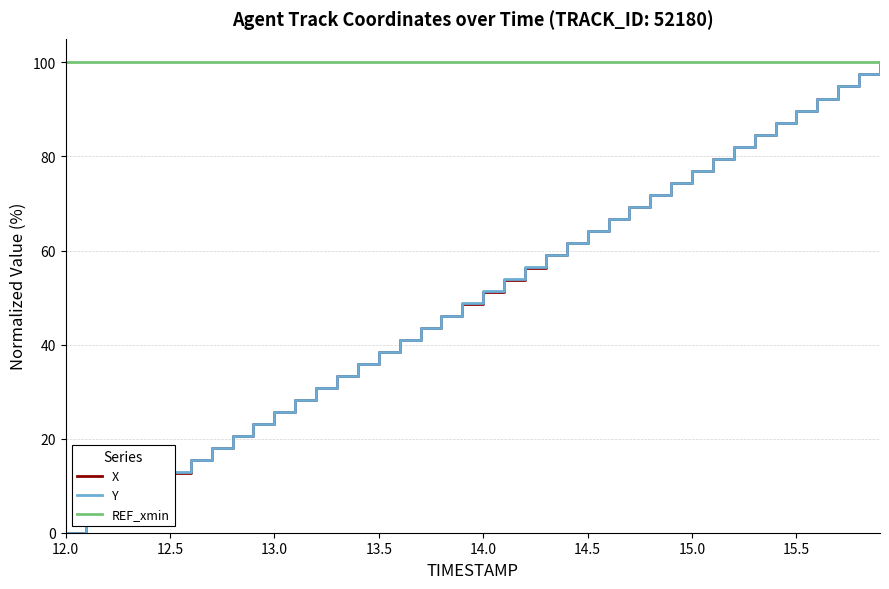

Which series has the largest total across all categories?

REF_xmin